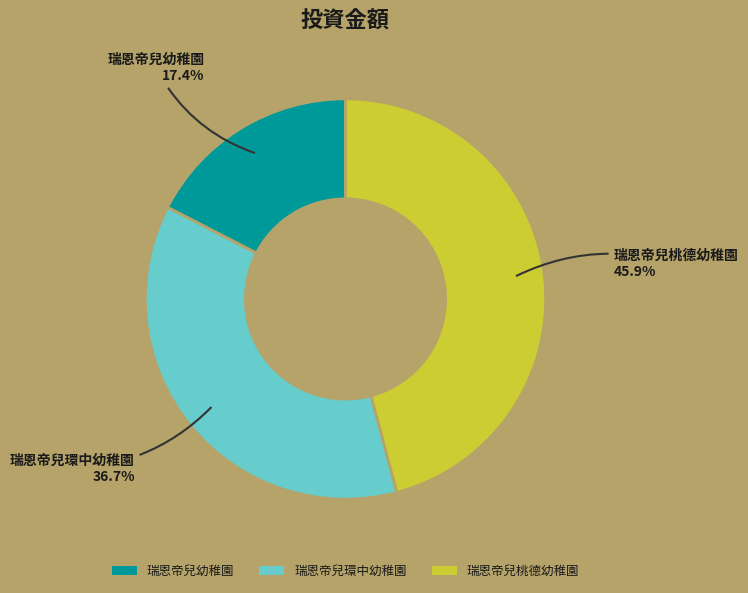

The 瑞恩帝兒桃德幼稚園 slice represents 38% of the pie. True or false?

False